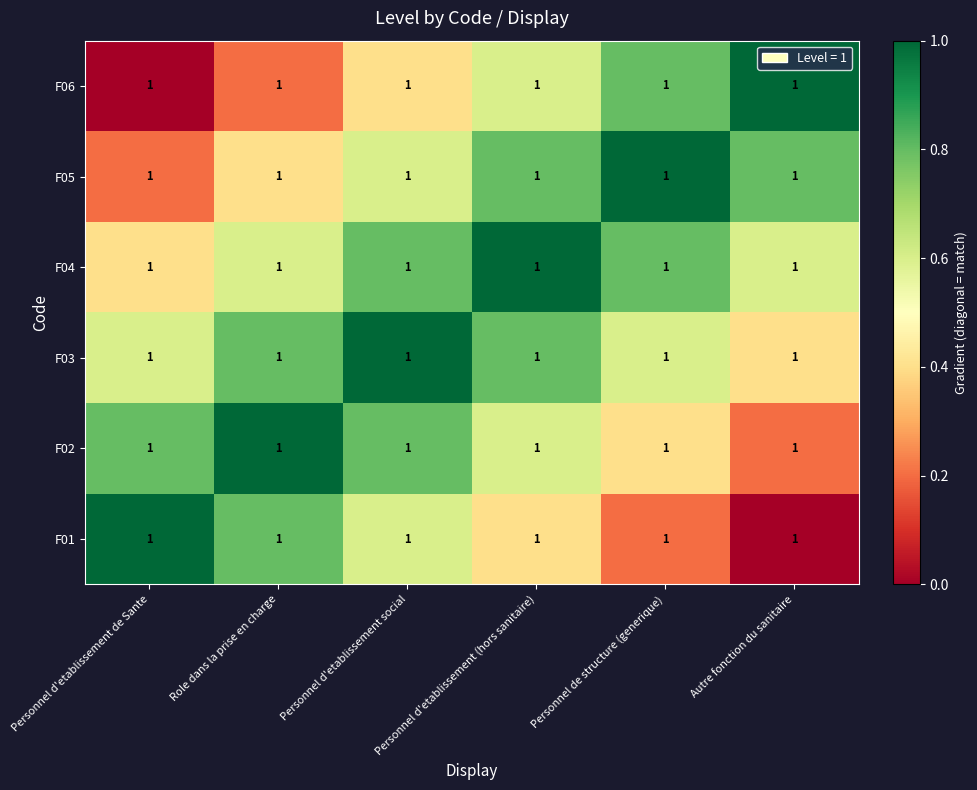

The F03 series shows 0.3 at Role dans la prise en charge. True or false?

False